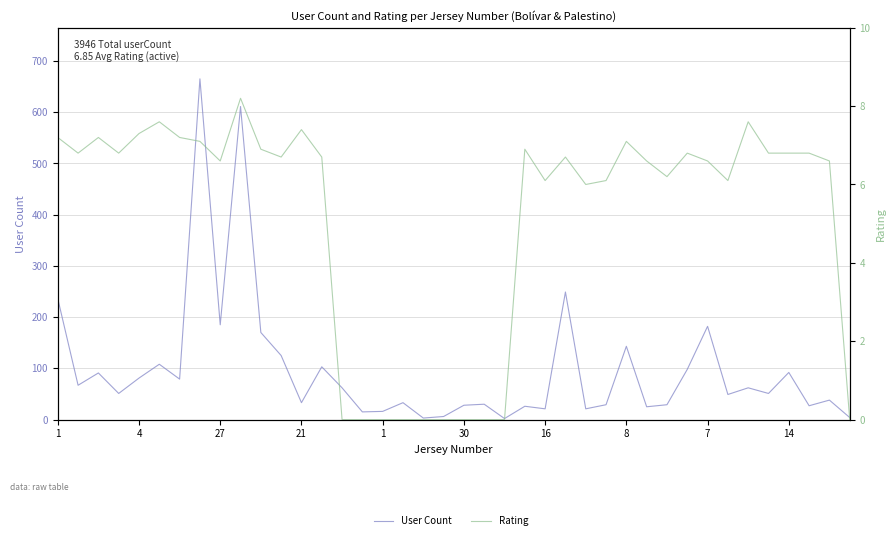

What is the spread (max minus min) of values at 21?

44.2